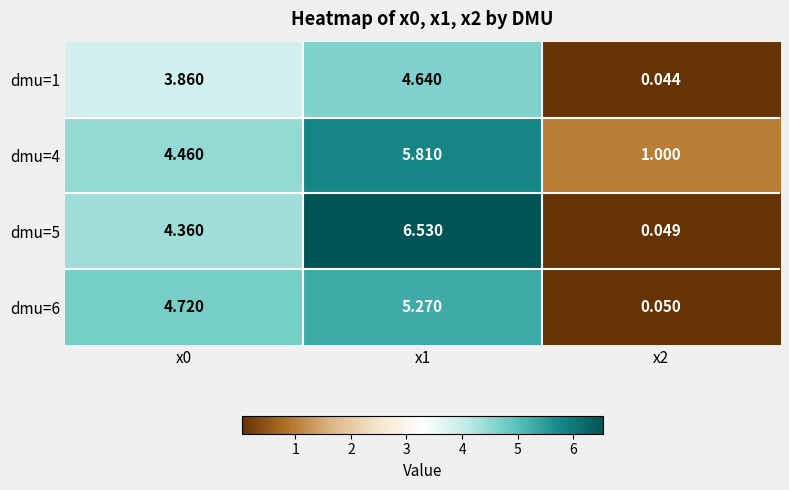

How many values in the dmu=5 series exceed 4?

2